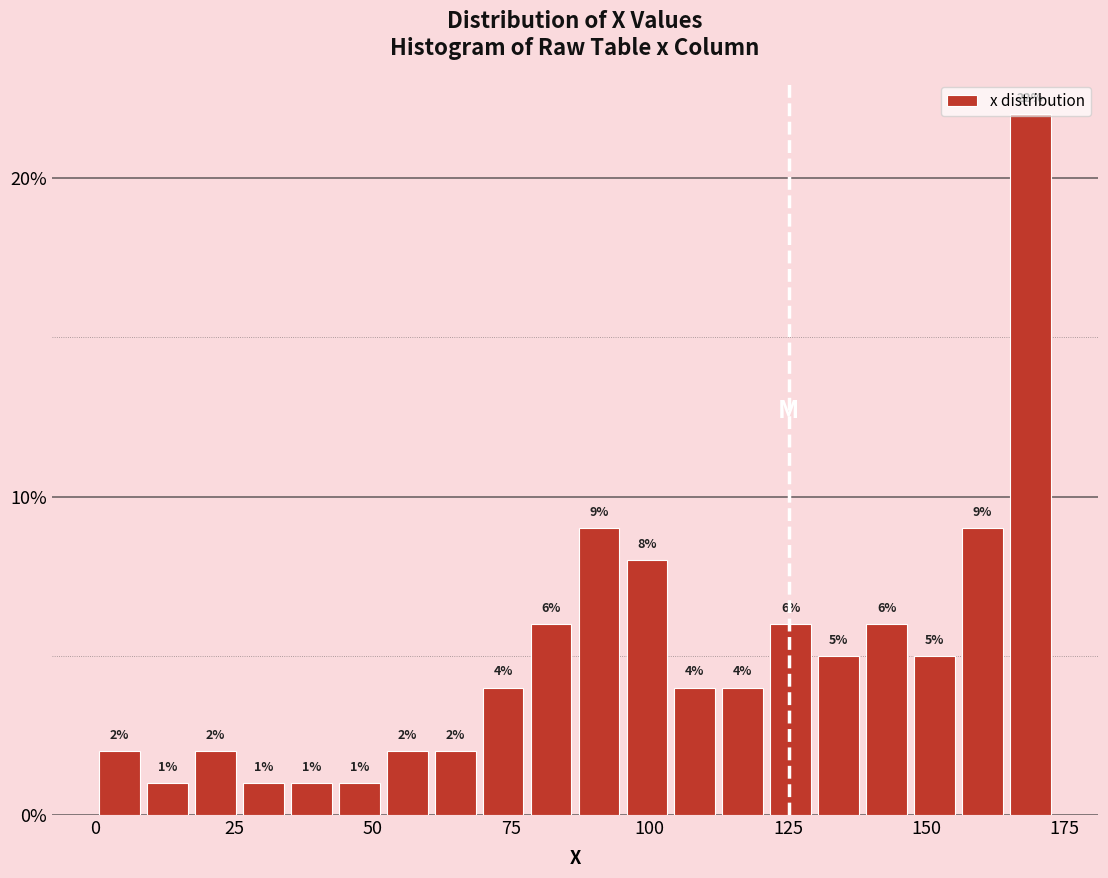

Around what value on the x-axis is the tallest bar? Give the approximate position of its centre, as read against the axis.

170